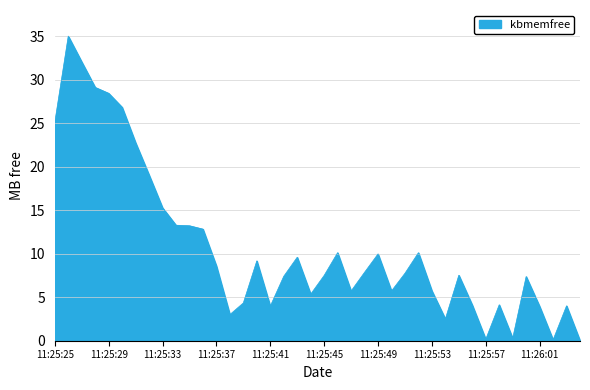

What is the difference between the maximum and minimum values?

35.0